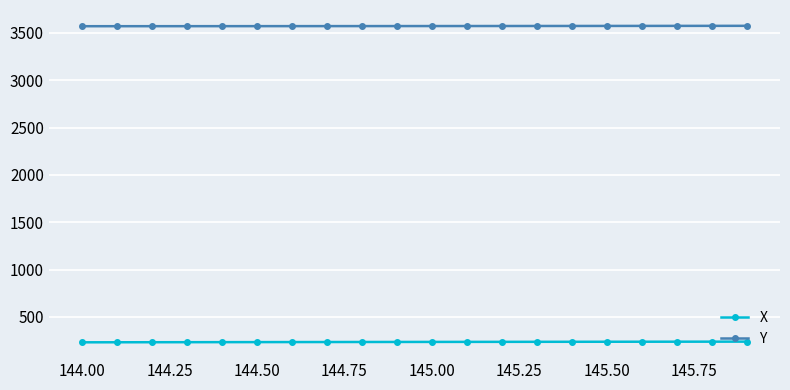

What is the maximum value shown in the chart?

3575.3